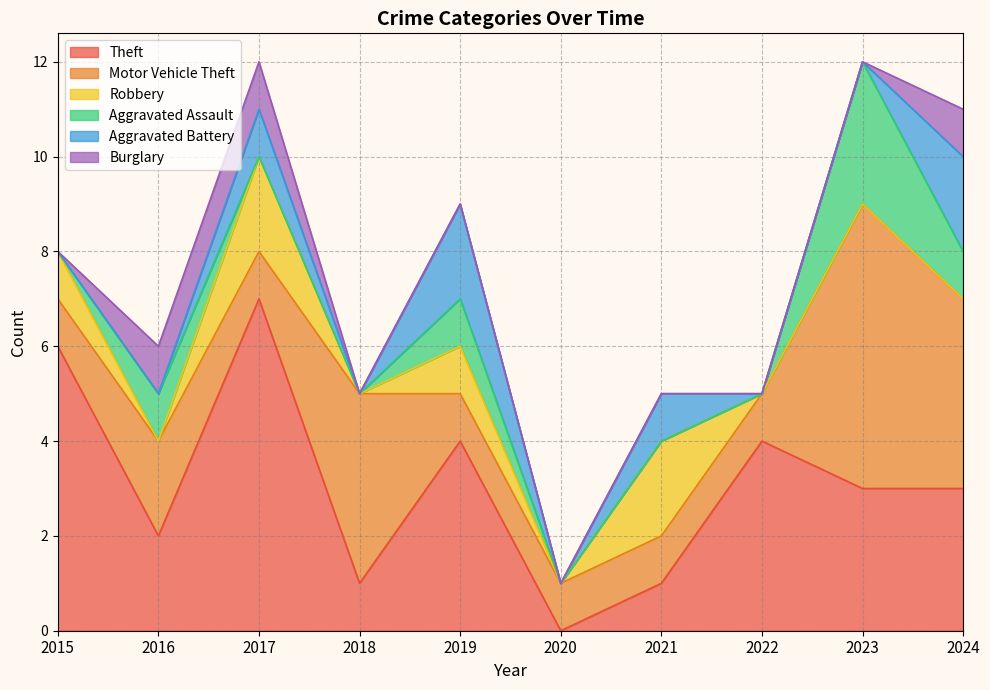

Which series changed the most between 2019 and 2021?

Theft